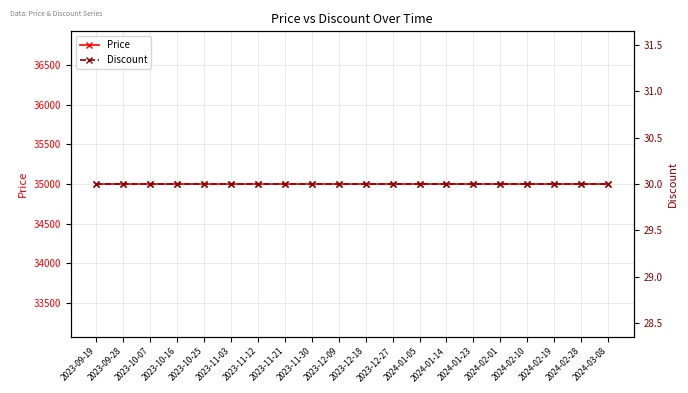

Is this an area chart (filled region under the line)?

No